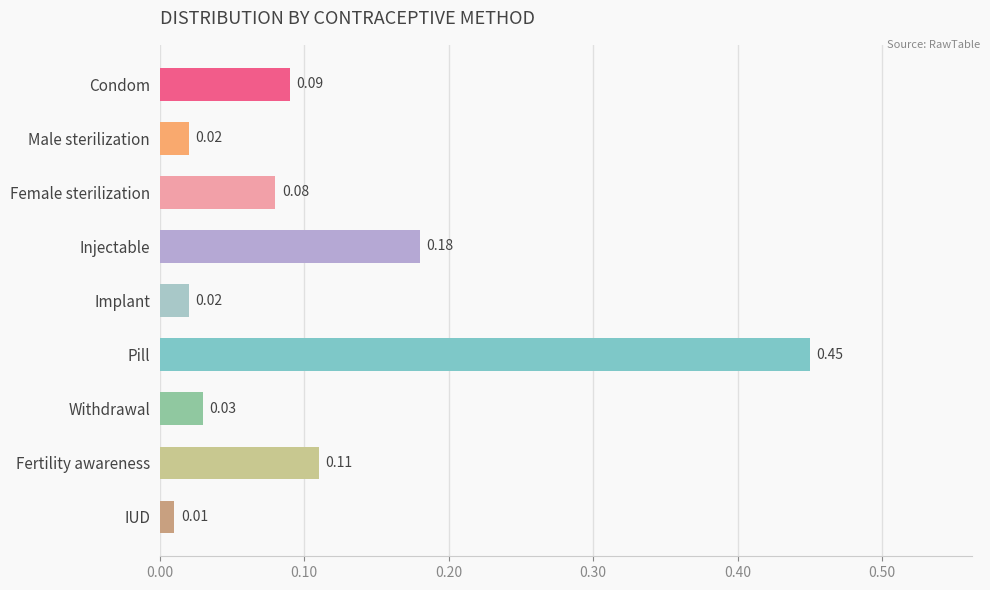

How many series are shown in this chart?

1